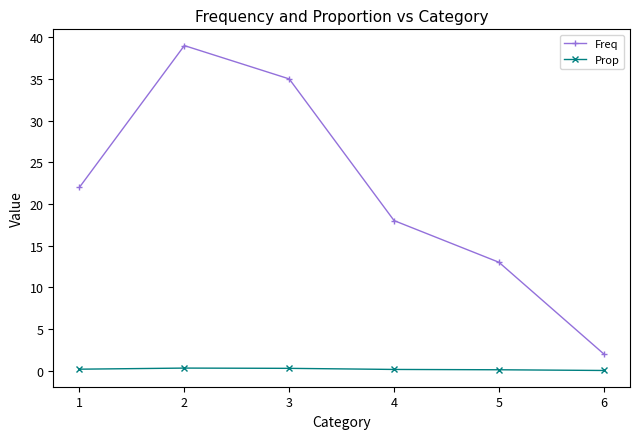

What is the spread (max minus min) of values at 4?

17.9